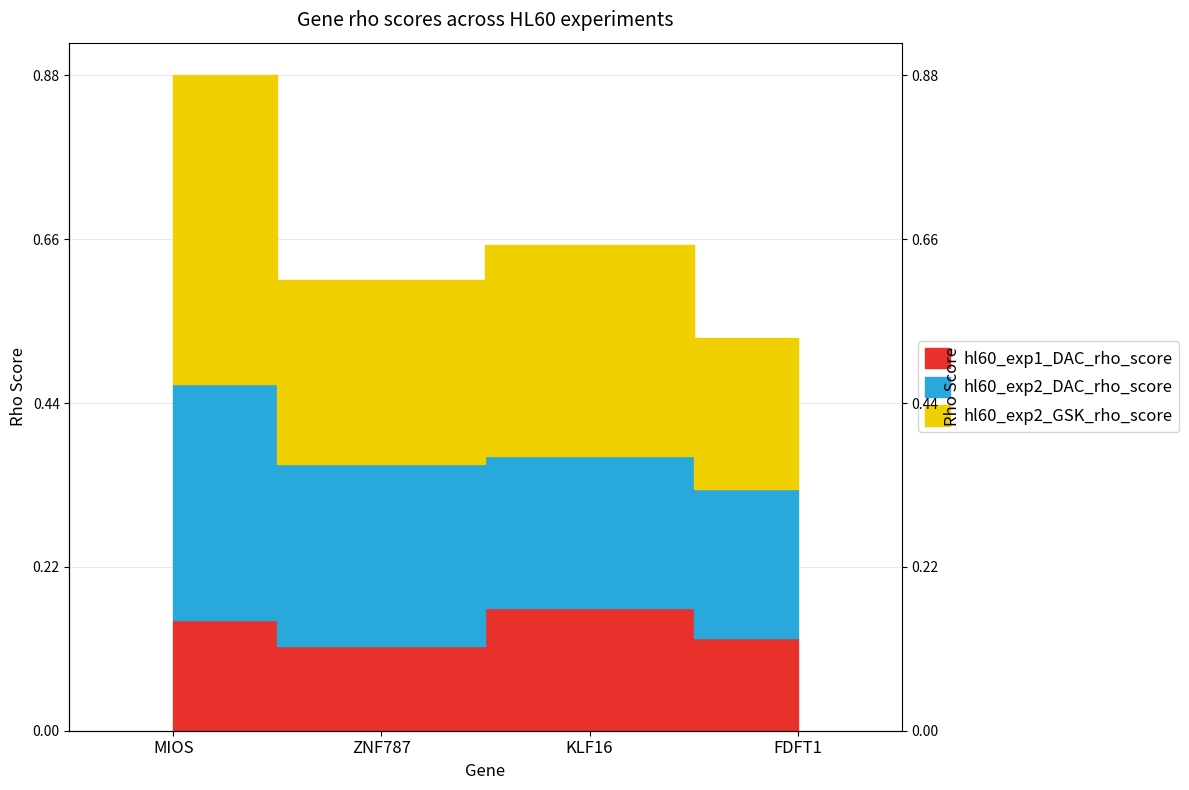

What is the label of the 2nd point from the right?

KLF16